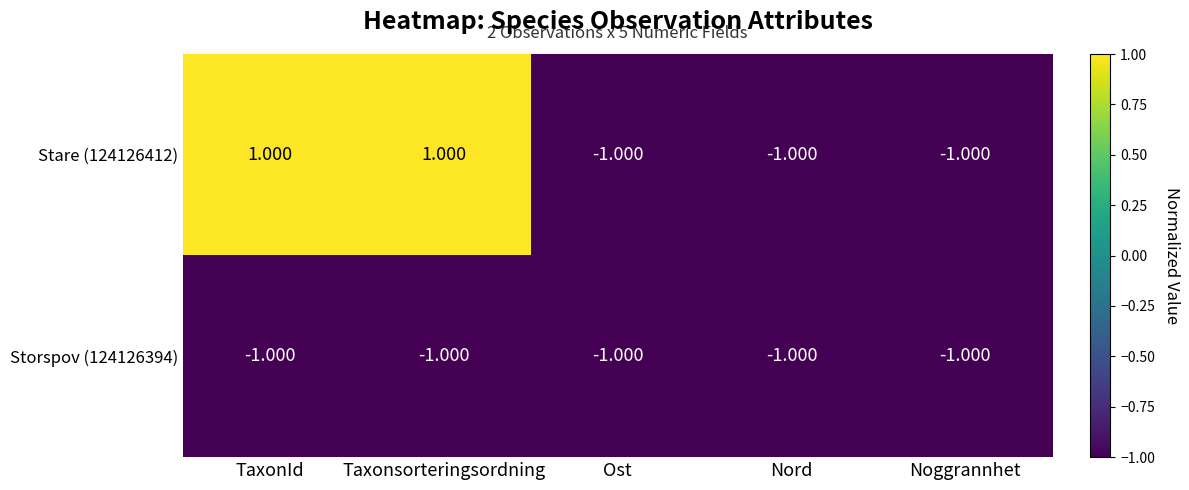

List the series in order of their peak value, lowest first.

Storspov (124126394), Stare (124126412)